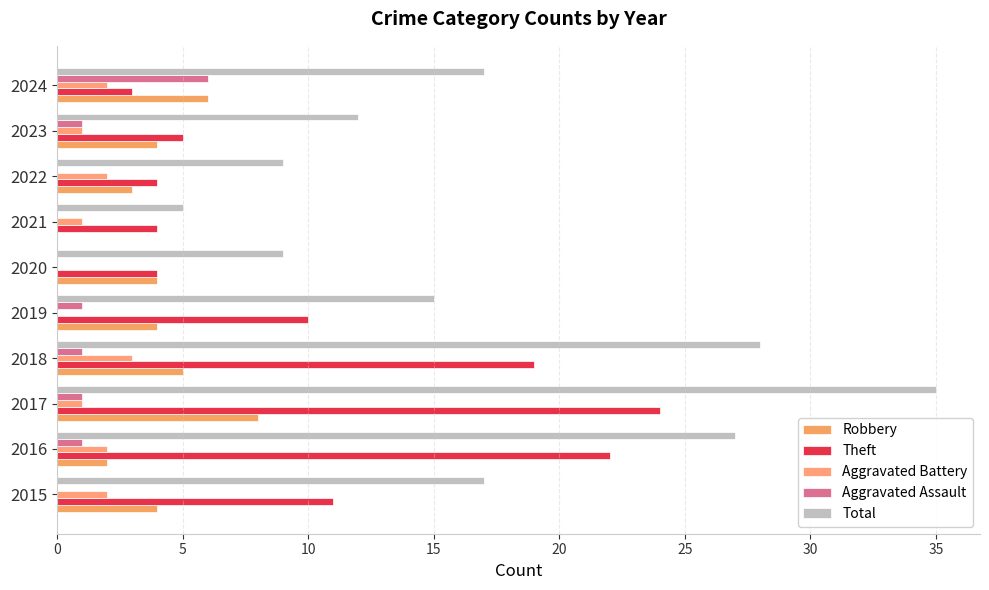

What are all the series names shown in the legend?

Robbery, Theft, Aggravated Battery, Aggravated Assault, Total